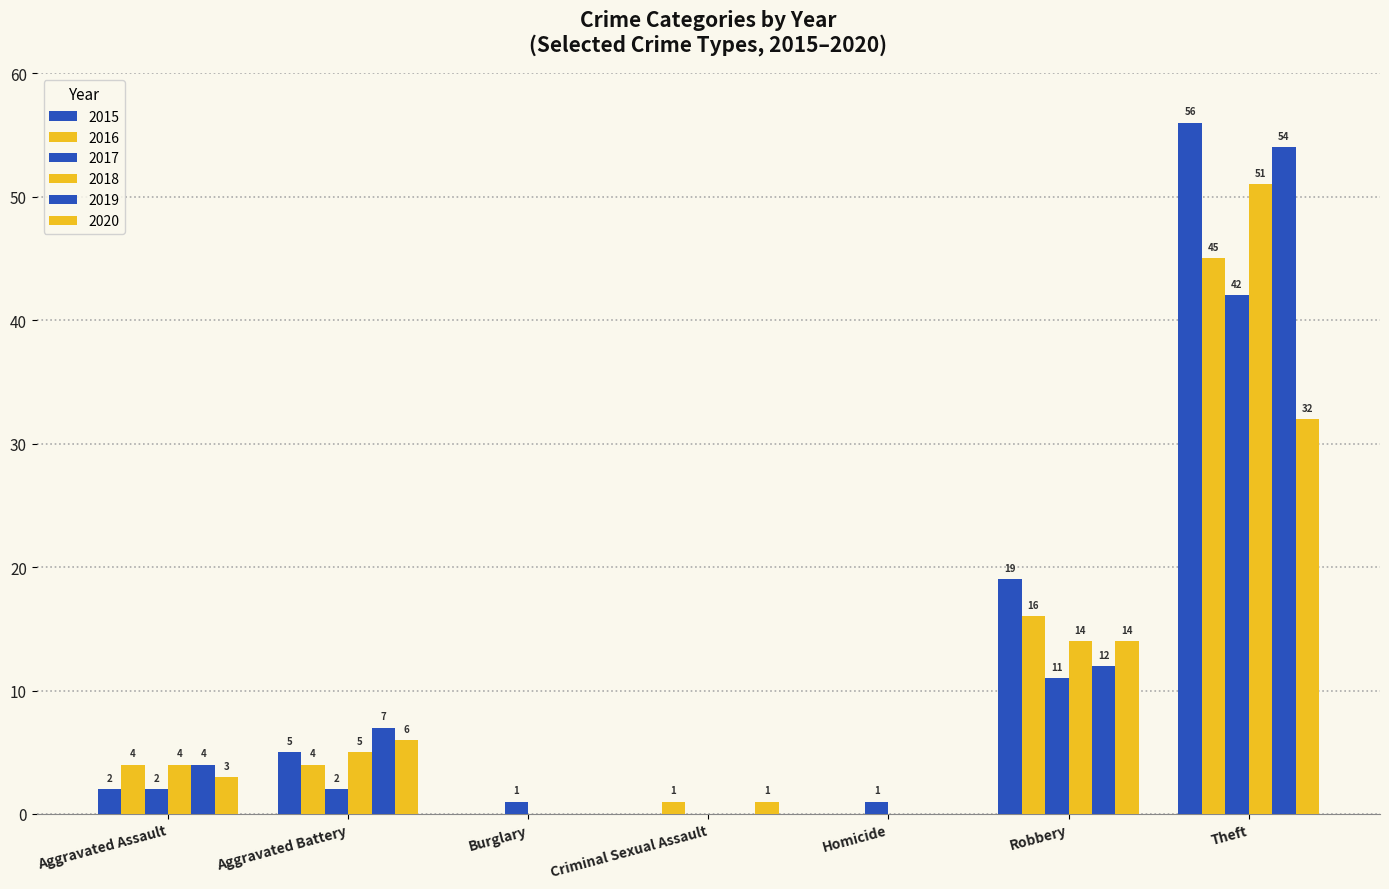

How many series are shown in this chart?

6